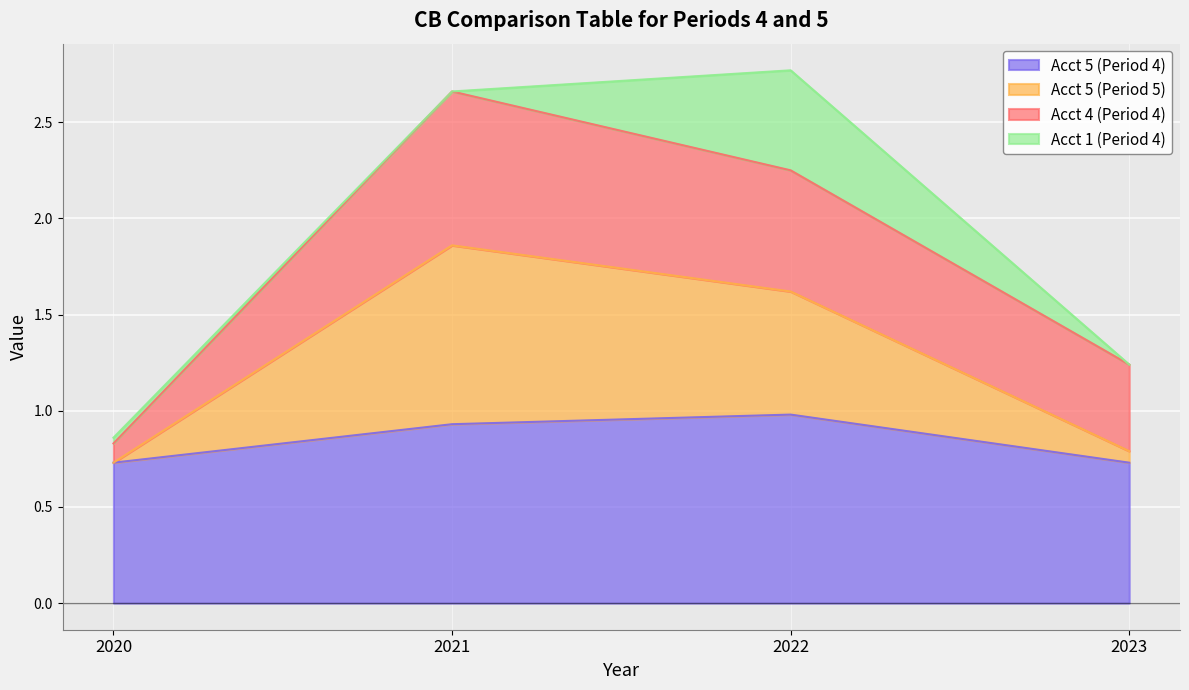

What is the value of the Acct 5 (Period 4) point at the 2nd from the left?

0.9